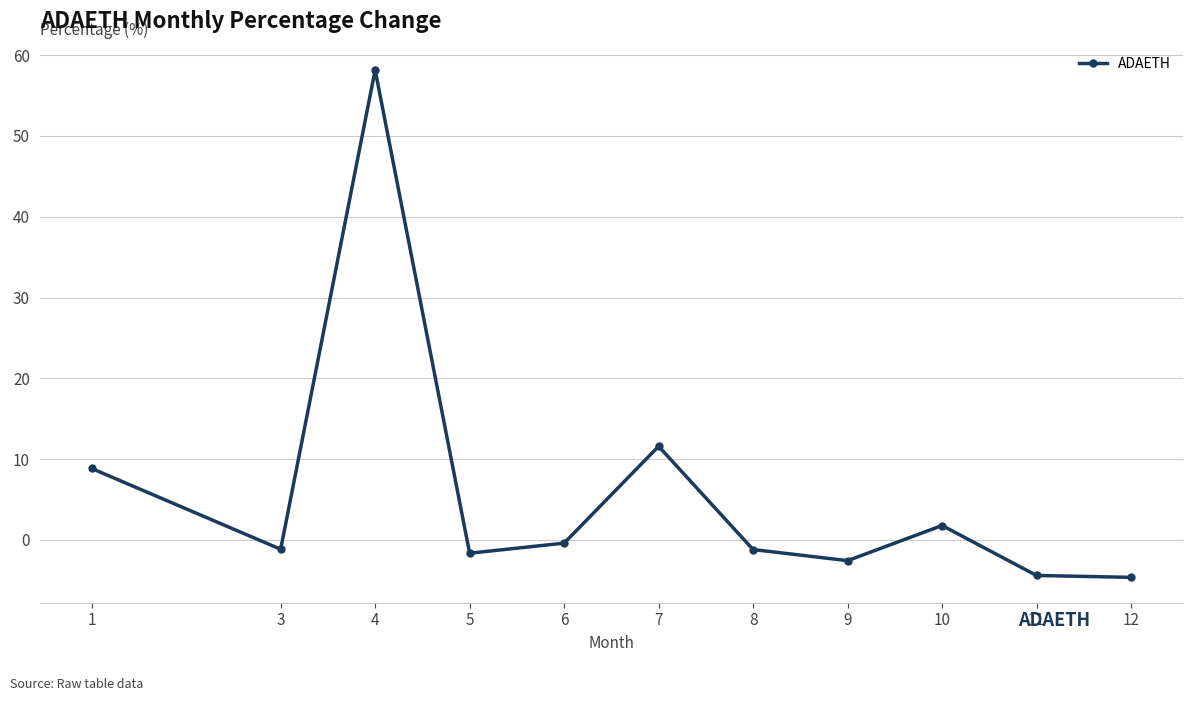

True or false: the data has more than 0 interior local peaks.

True